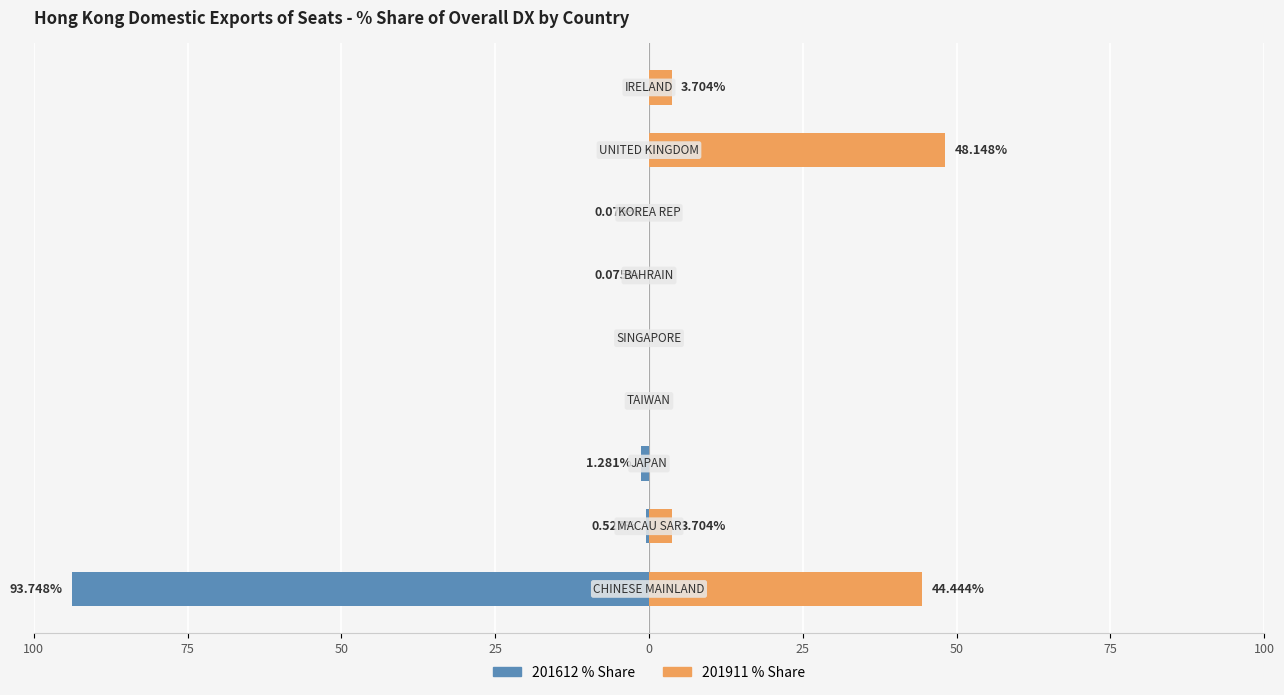

What is the difference between the highest and lowest values at 50?

1.3